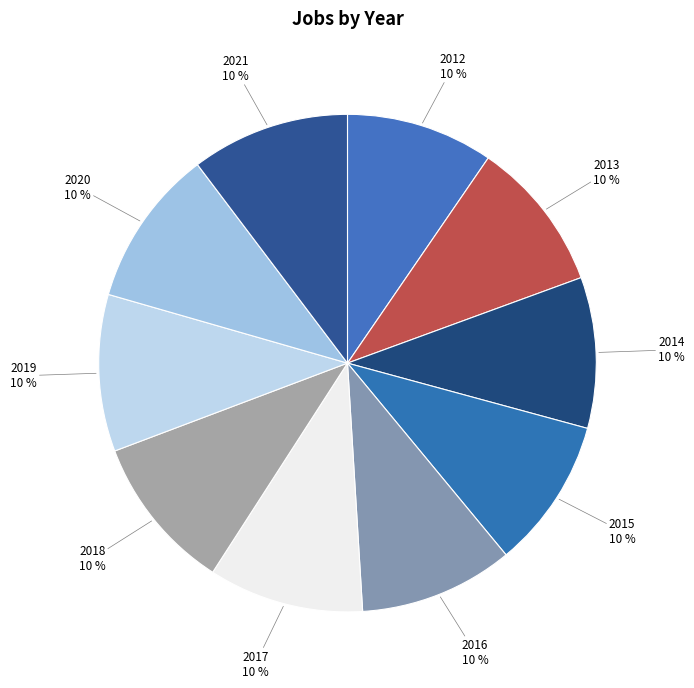

Is there a majority slice in this chart?

No